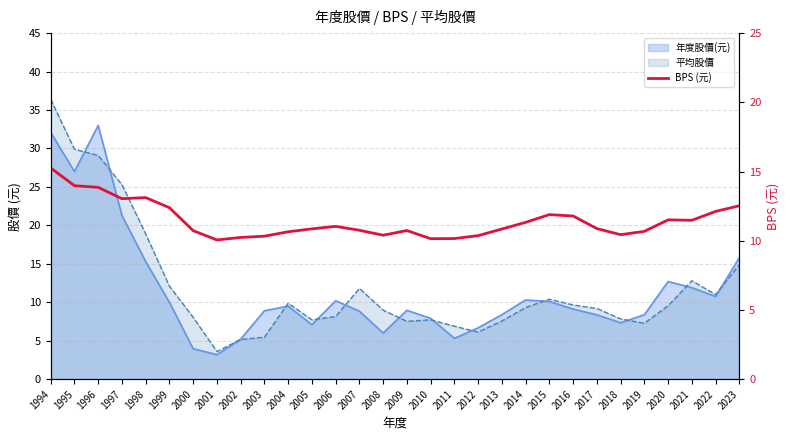

Read the value at 2000.

10.7